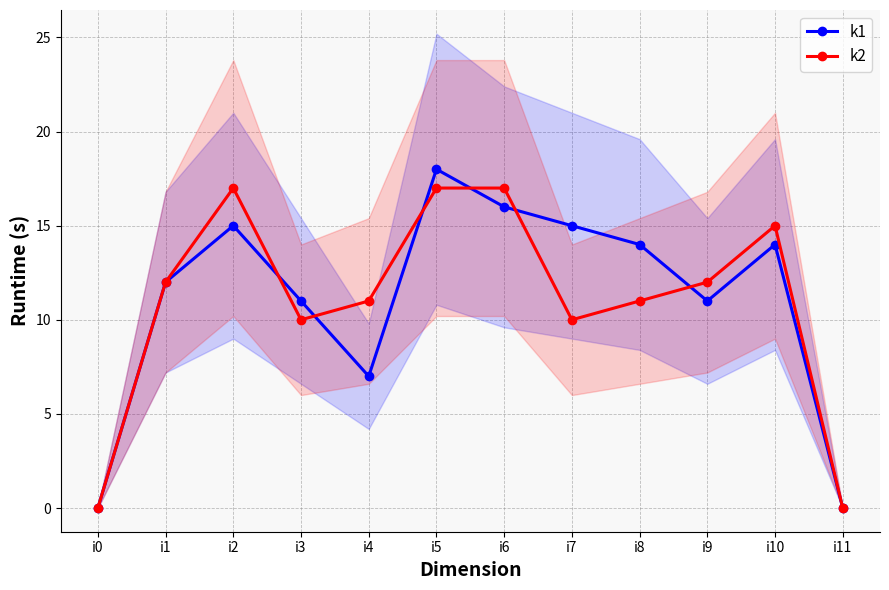

What is the value of the k1 point at the 5th from the left?

7